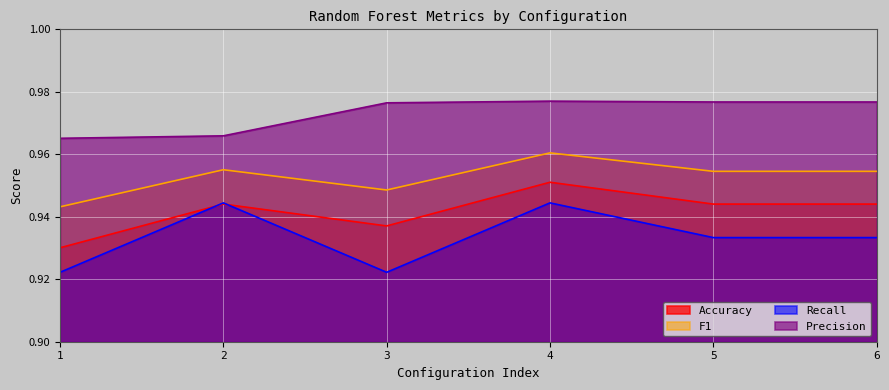

Rank the series by their average value, from highest to lowest.

Precision, F1, Accuracy, Recall